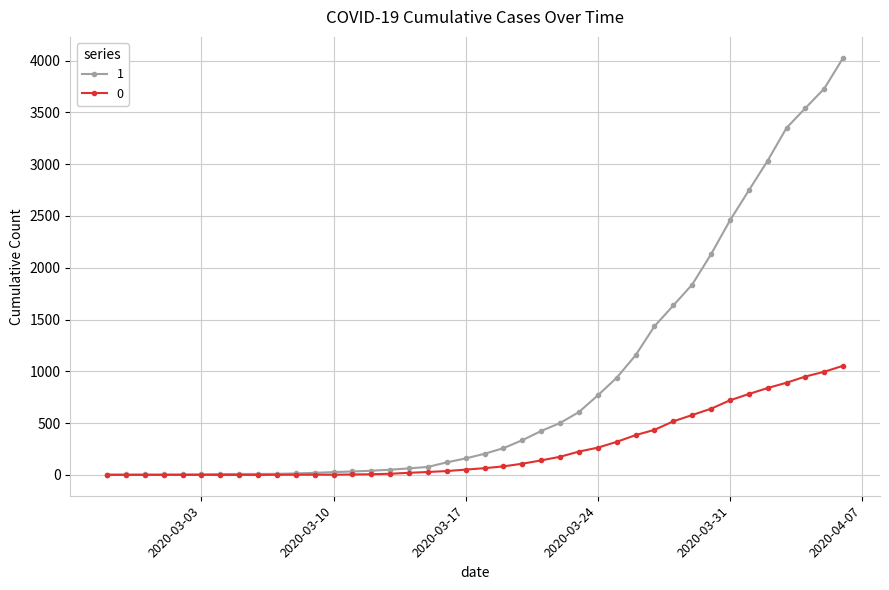

How many lines are shown in the chart?

2